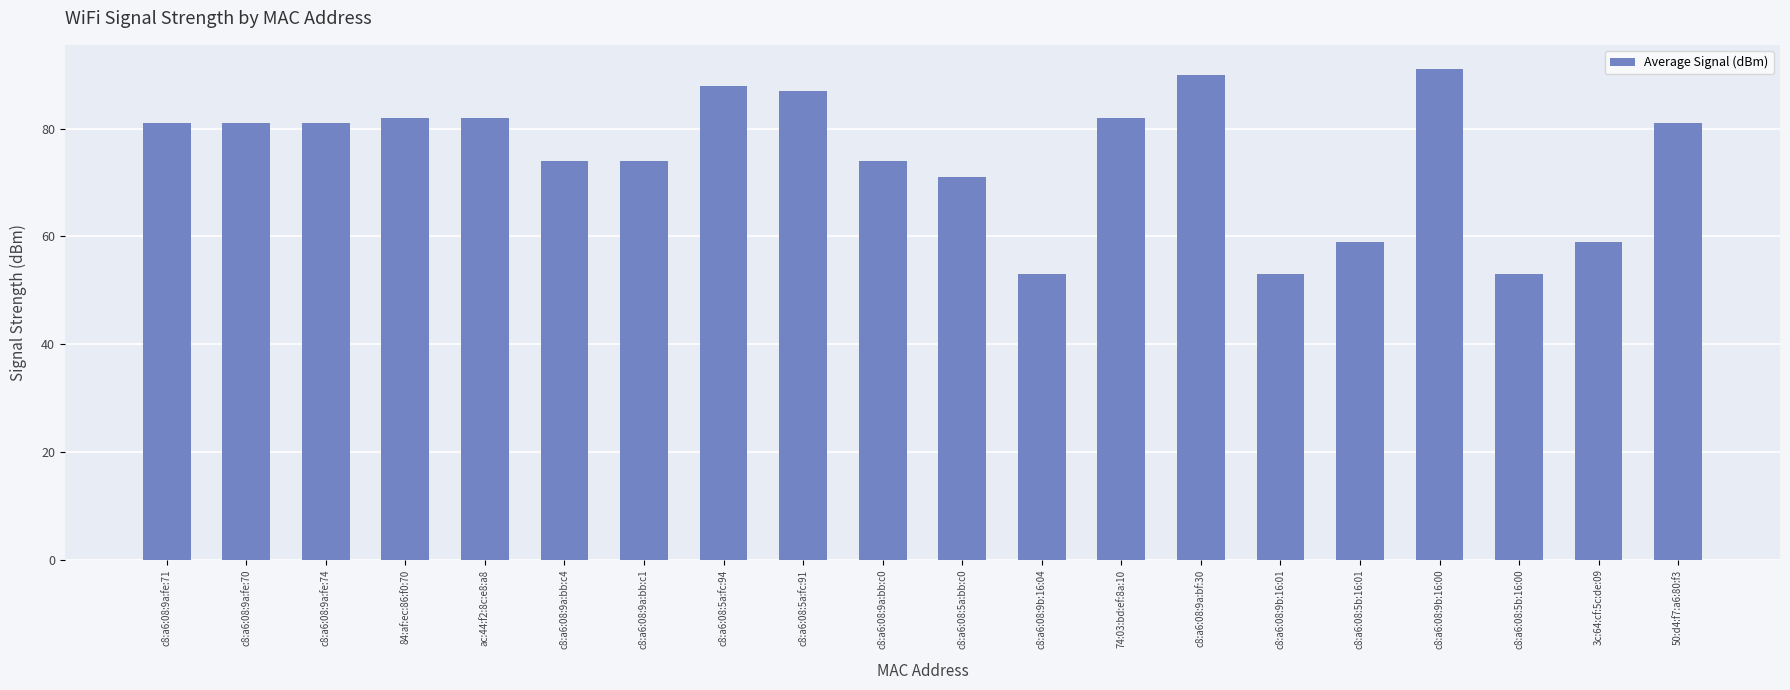

What is the minimum value shown in the chart?

53